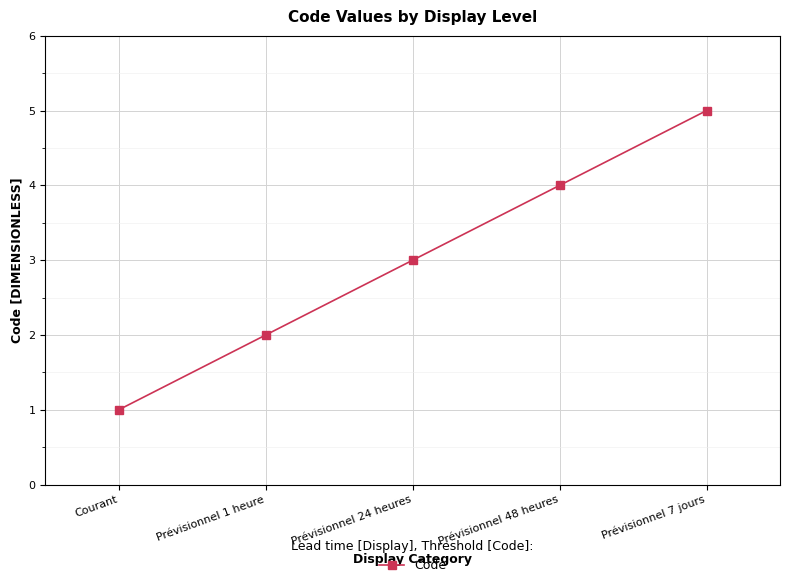

Does the chart have visible grid lines?

Yes